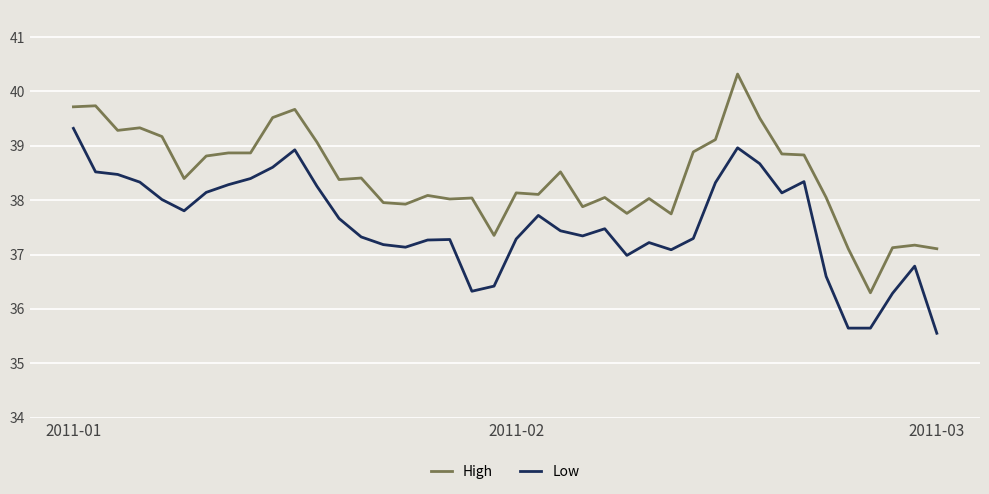

True or false: Low and High cross at least once.

False